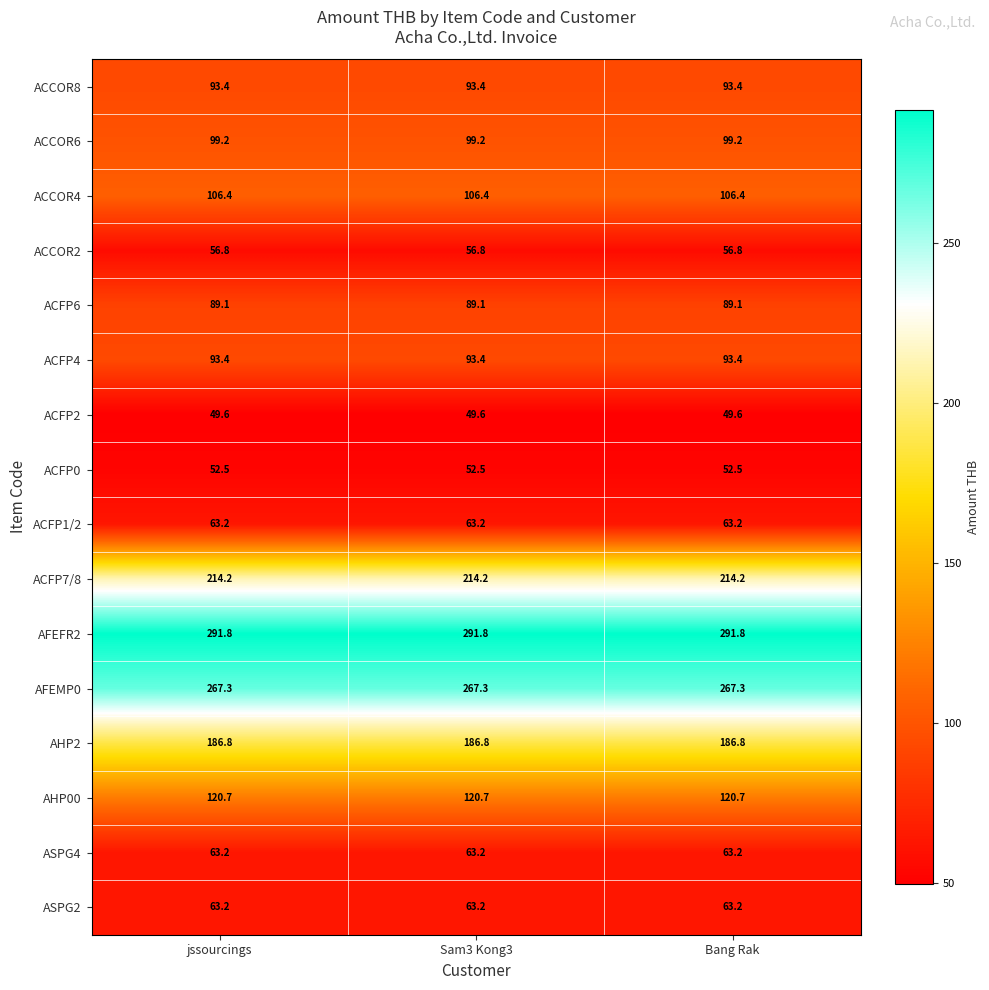

Read the ACCOR8 value at Sam3 Kong3.

93.4